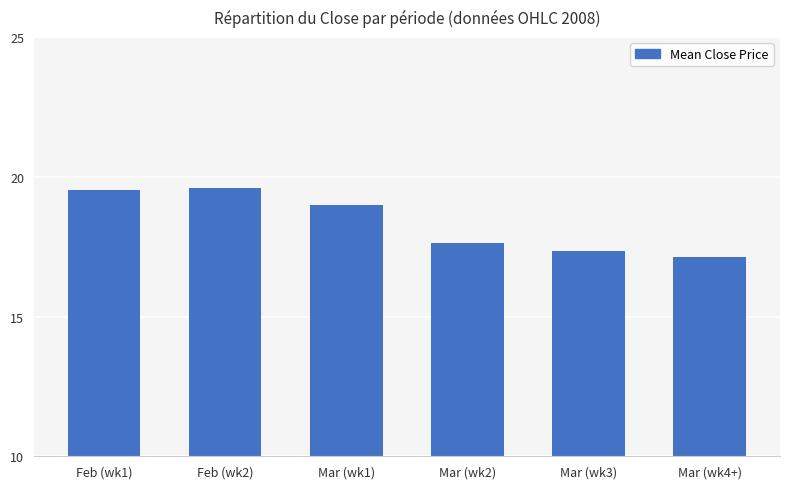

What is the change in value from Feb (wk2) to Mar (wk4+)?

-2.4